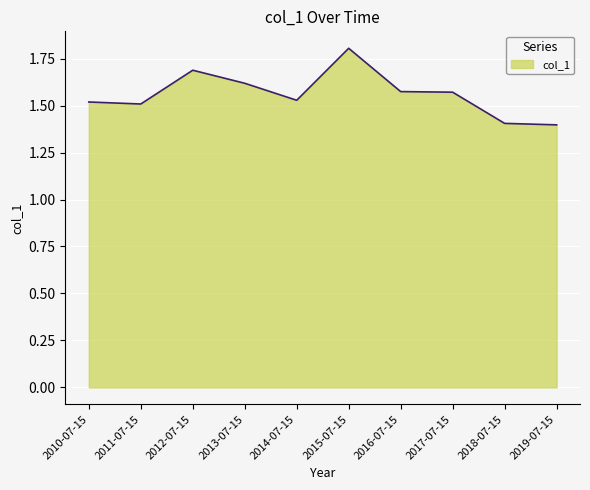

How many lines are shown in the chart?

1